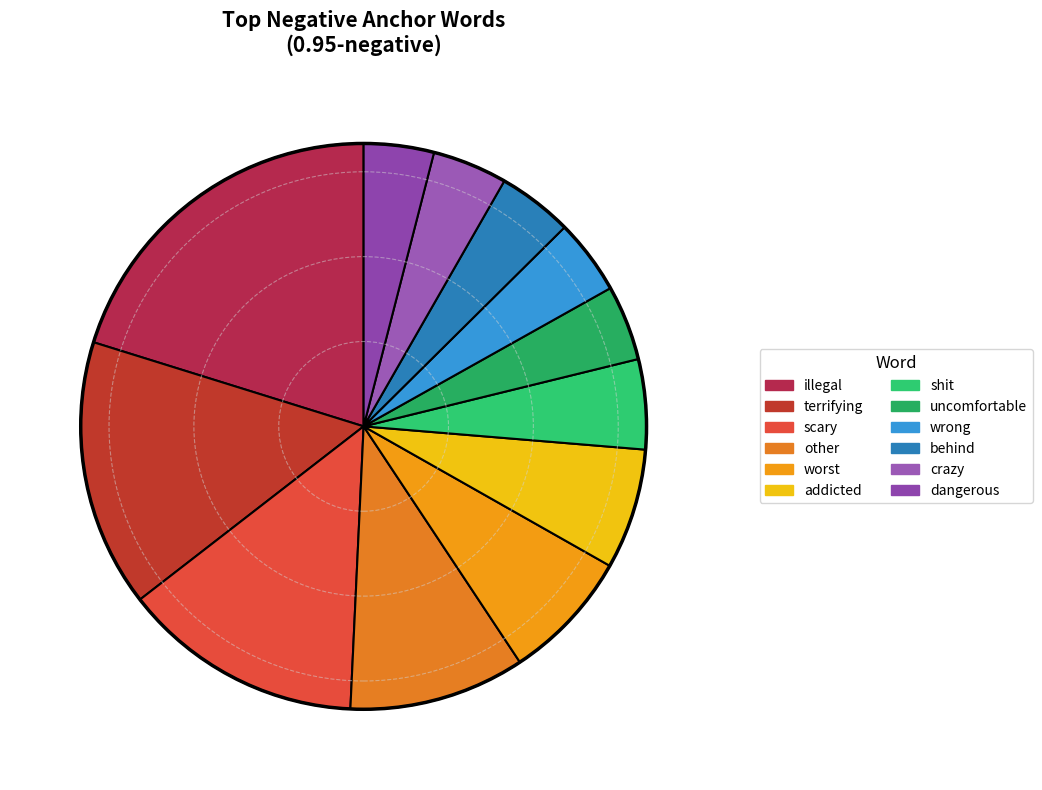

How many segments does this pie chart have?

12